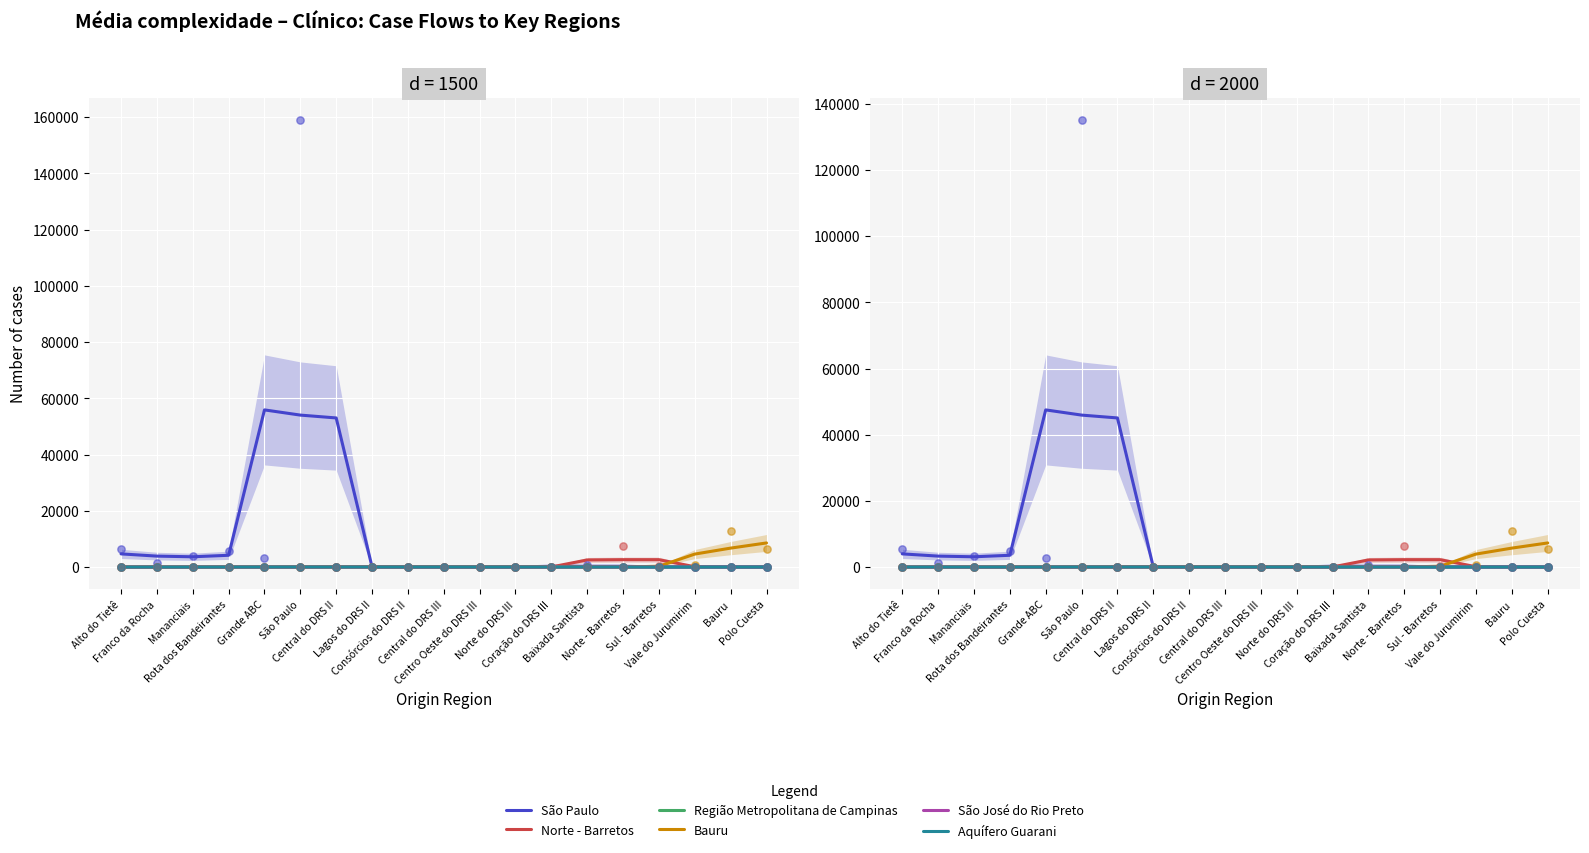

Which series has the widest spread of Y values?

São Paulo